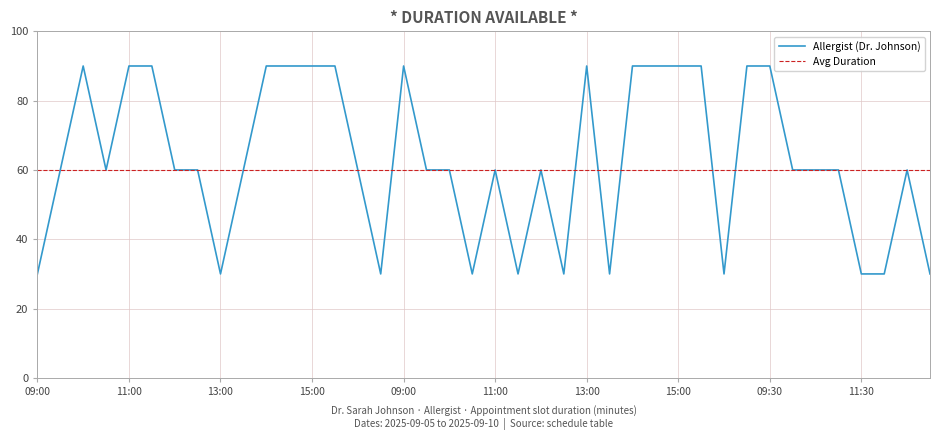

Rank the series by their maximum value, from lowest to highest.

Avg Duration, Allergist (Dr. Johnson)